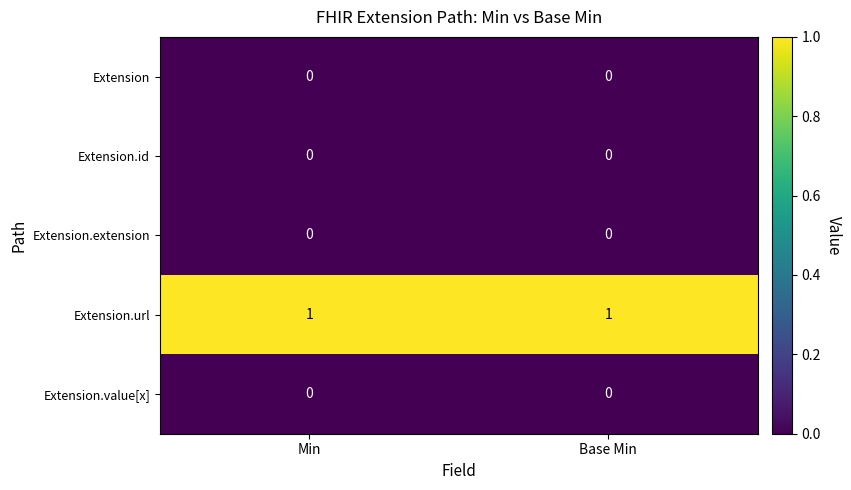

Is the value of Extension.url at Min greater than the value of Extension.value[x] at Base Min?

Yes